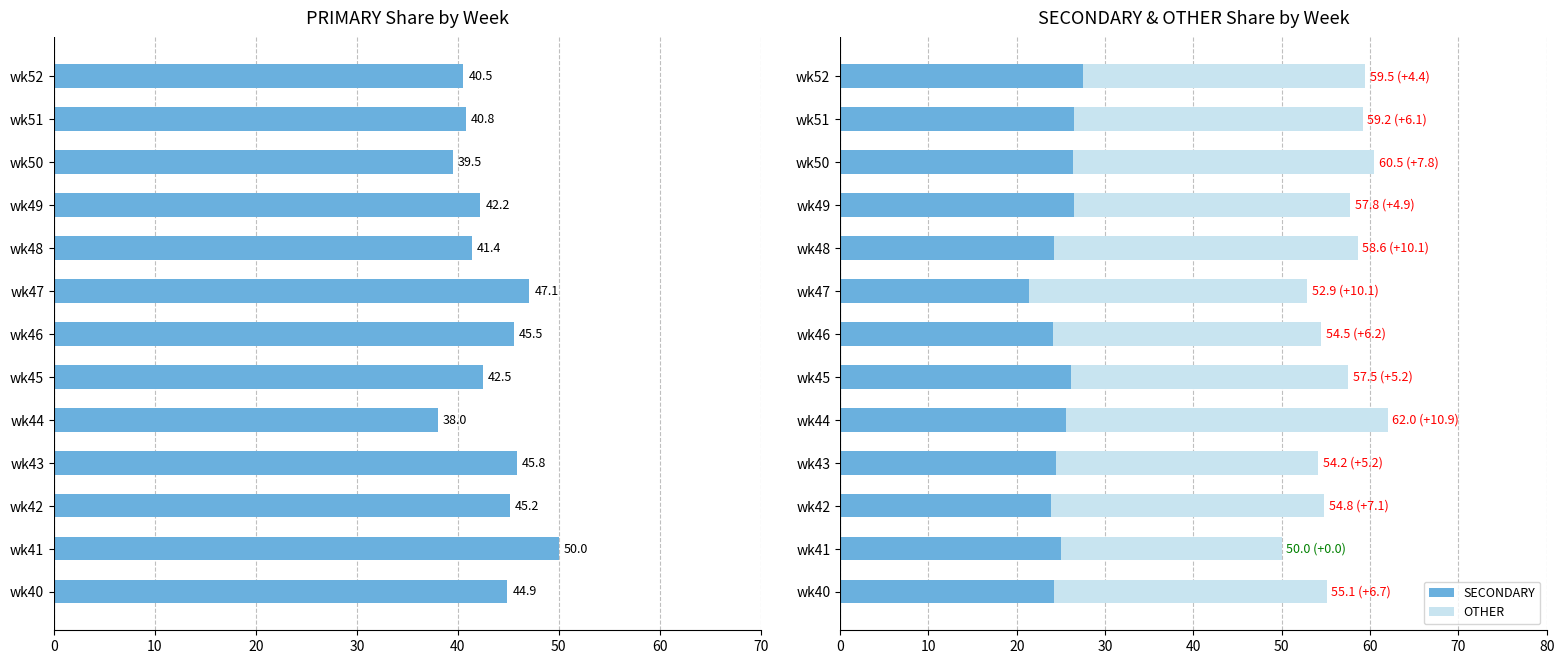

What is the approximate value of SECONDARY at wk47?

21.4